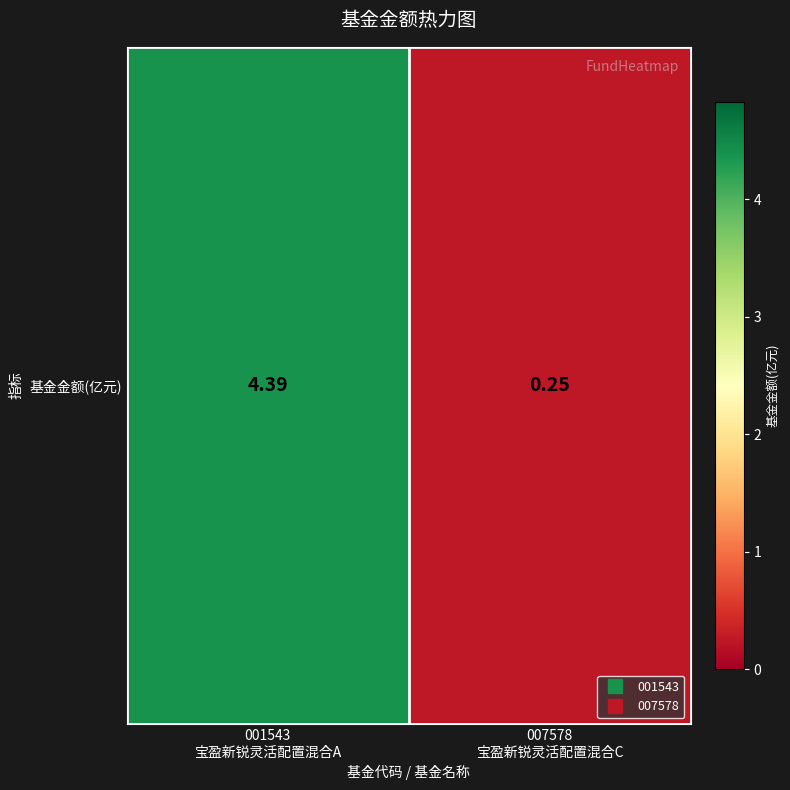

Is it true that the value at 001543
宝盈新锐灵活配置混合A is 6.6?

False